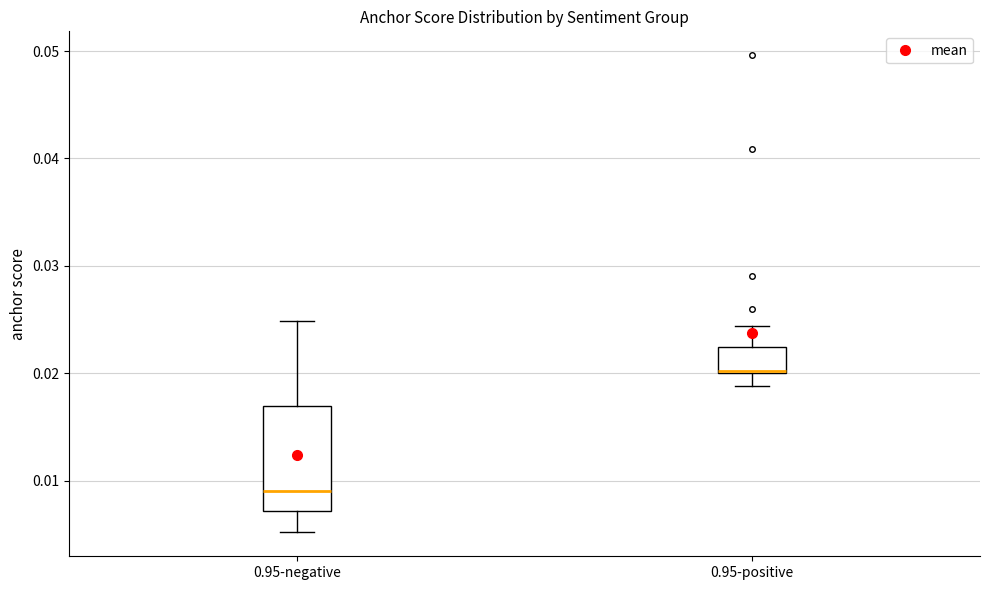

Reading left to right, transcribe this box plot: for each box, give where its median line is, the range the box spans, and where its two whiskers end, as read against the y-axis. The values are not printed on the chart, so give them approximately, as read against the axis.

0.95-negative: median 0.009, box 0.007 to 0.017, whiskers 0.005 to 0.025
0.95-positive: median 0.020 (drawn on the box's lower edge), box 0.020 to 0.022, whiskers 0.019 to 0.024